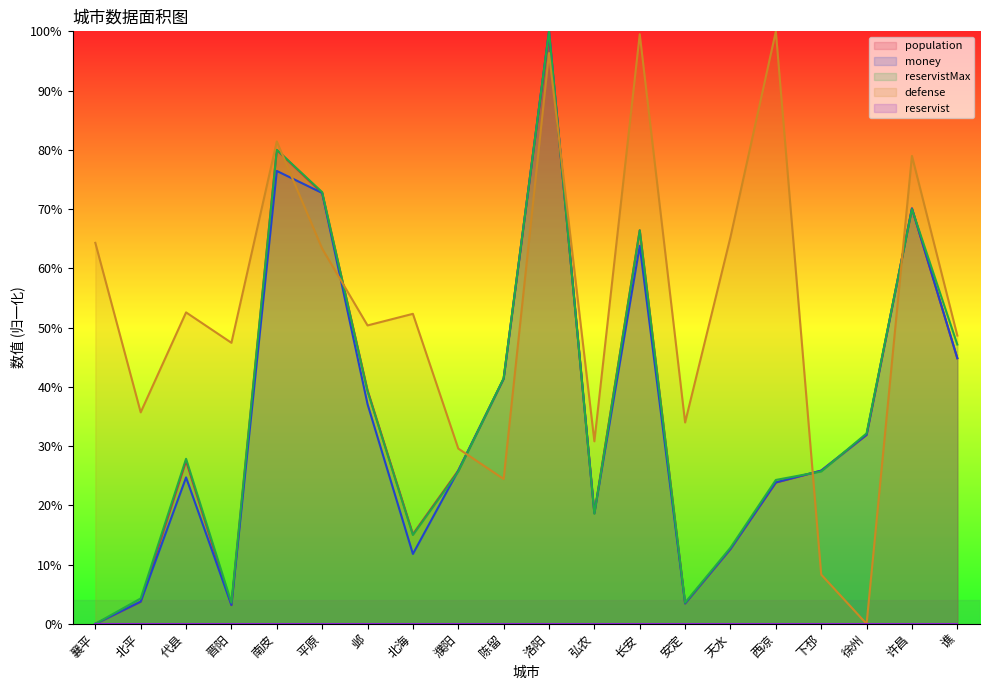

How many intersections are there between defense and reservistMax?

6